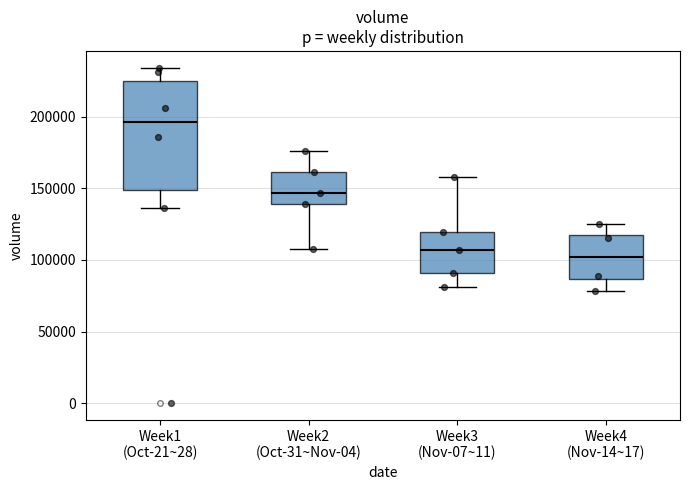

Reading left to right, transcribe this box plot: for each box, give where its median line is, the range the box spans, and where its two whiskers end, as read against the y-axis. The values are not printed on the chart, so give them approximately, as read against the axis.

Week1 (Oct-21~28): median 195000, box 150000 to 225000, whiskers 135000 to 235000
Week2 (Oct-31~Nov-04): median 145000, box 140000 to 160000, whiskers 110000 to 175000
Week3 (Nov-07~11): median 105000, box 90000 to 120000, whiskers 80000 to 160000
Week4 (Nov-14~17): median 100000, box 85000 to 120000, whiskers 80000 to 125000